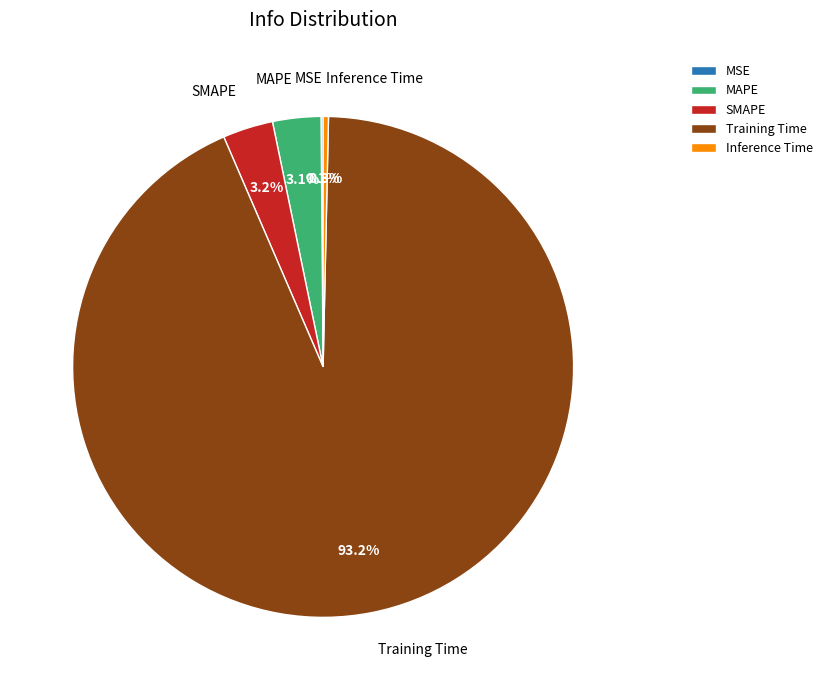

Which slice represents more than half of the pie?

Training Time